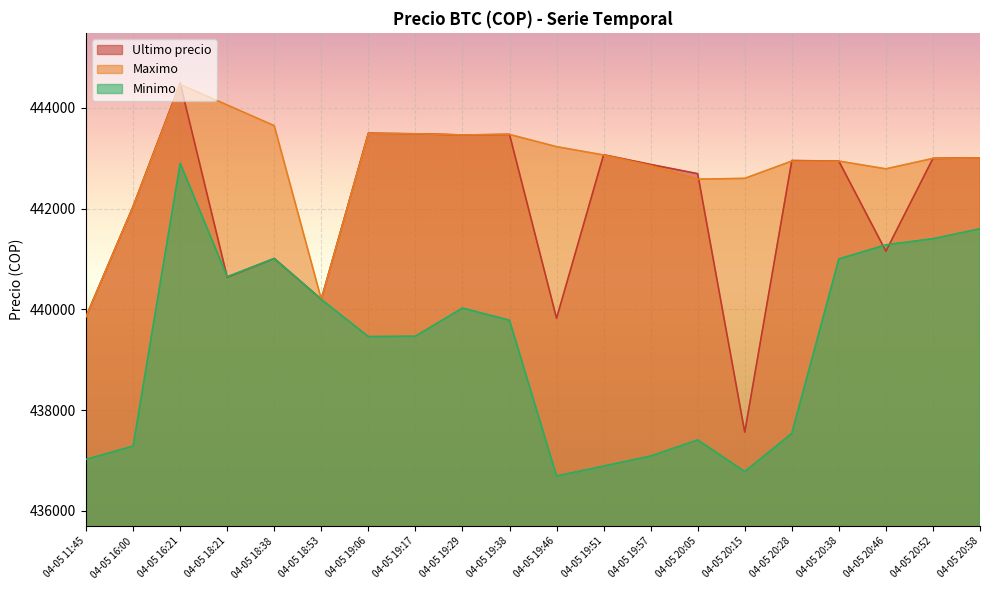

Rank the series by their average value, from highest to lowest.

Maximo, Ultimo precio, Minimo